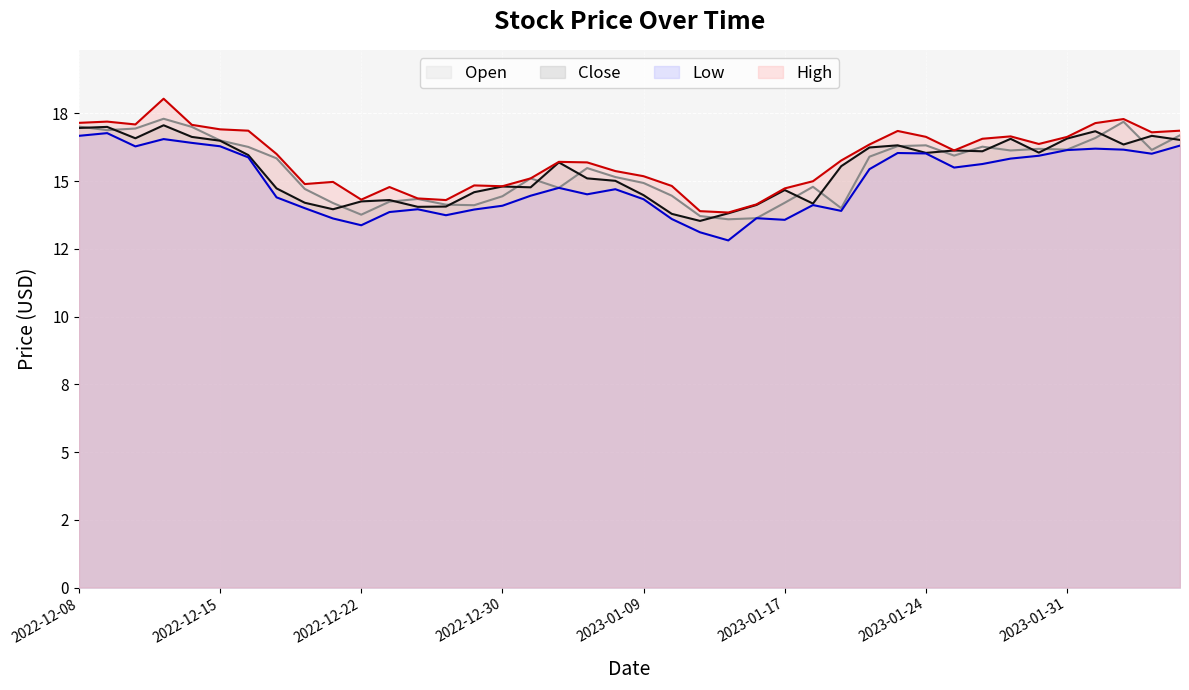

What is the label of the 7th point from the left?

2022-12-16